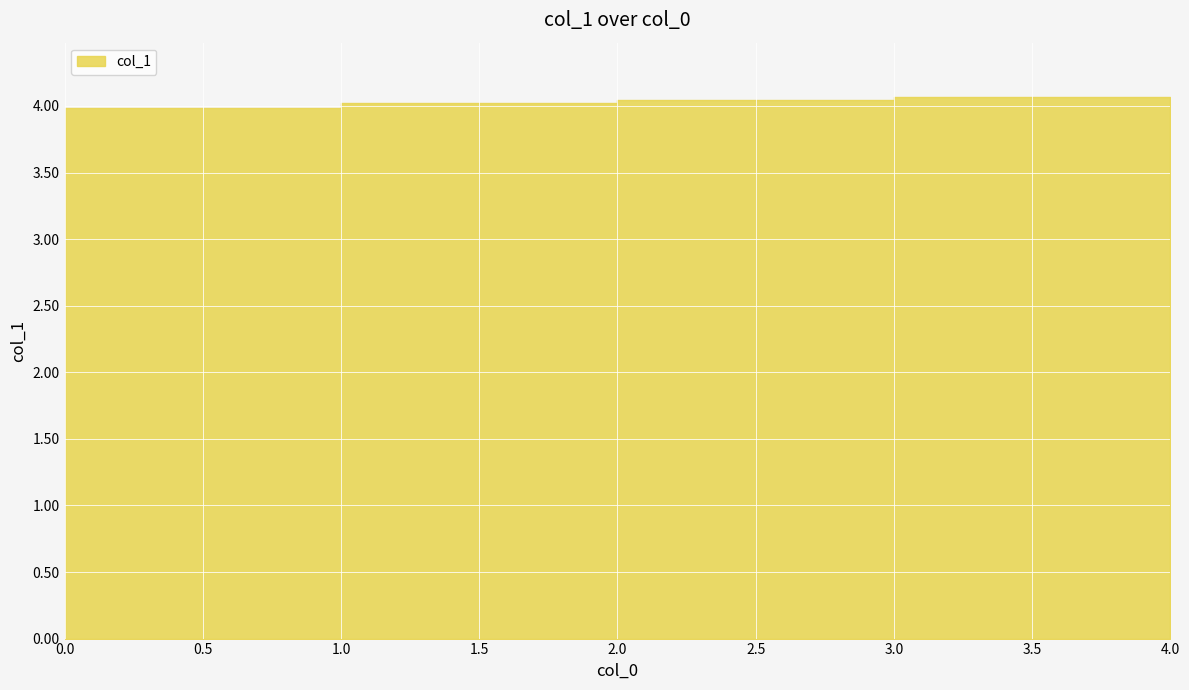

Read the value at 3.

4.0